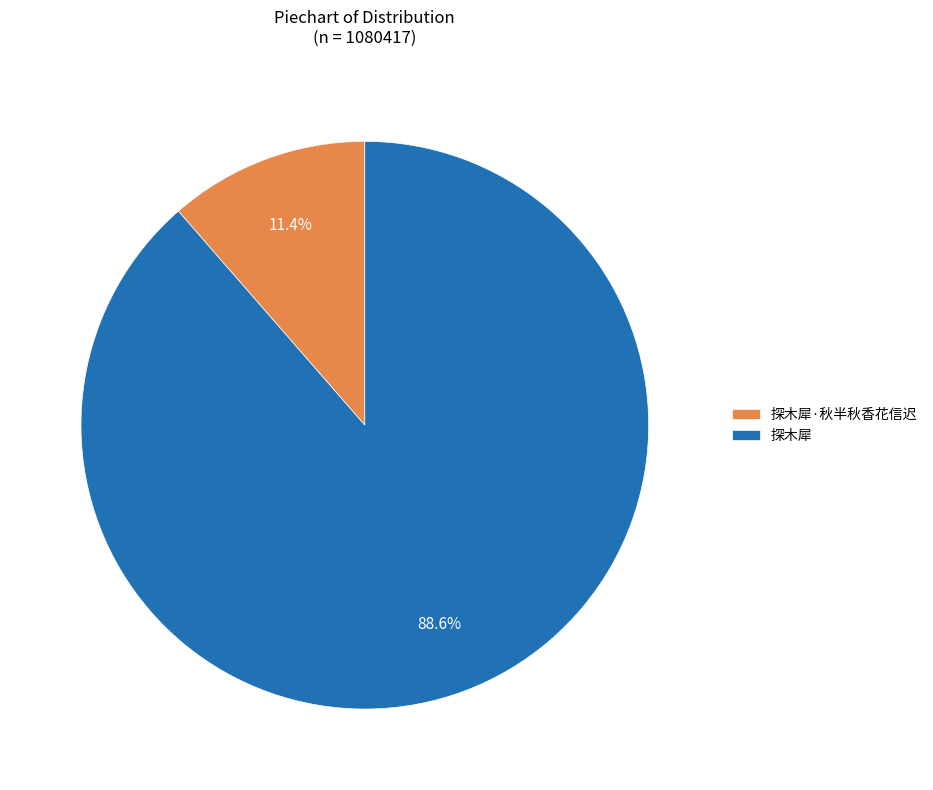

To the nearest percent, what is the combined percentage of 探木犀·秋半秋香花信迟 and 探木犀?

100%